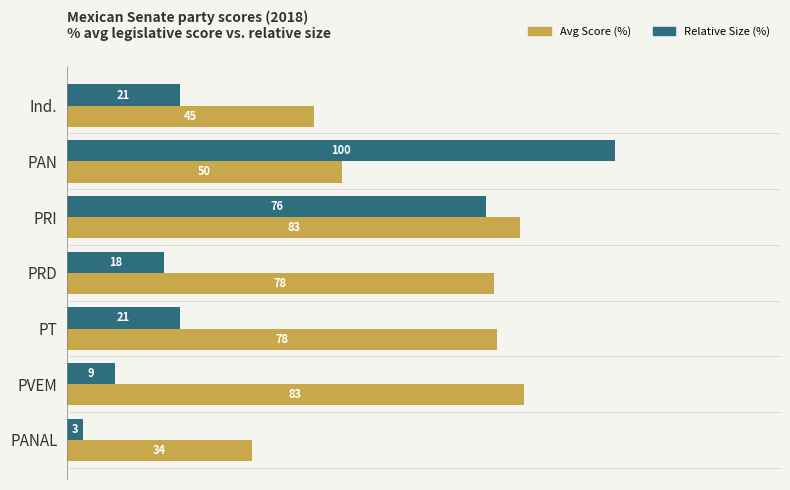

What is the maximum value for Relative Size (%)?

100.0